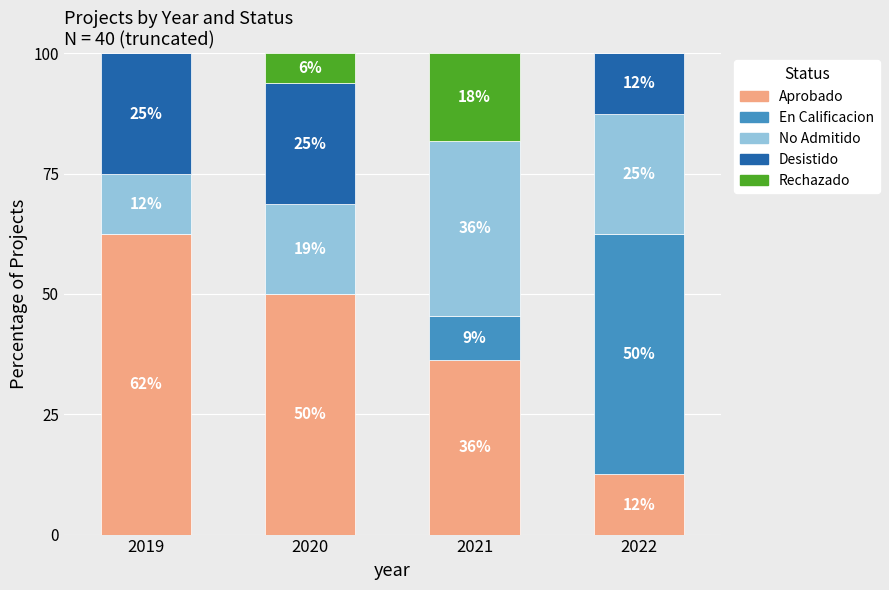

Which series has the largest range (max minus min)?

Aprobado